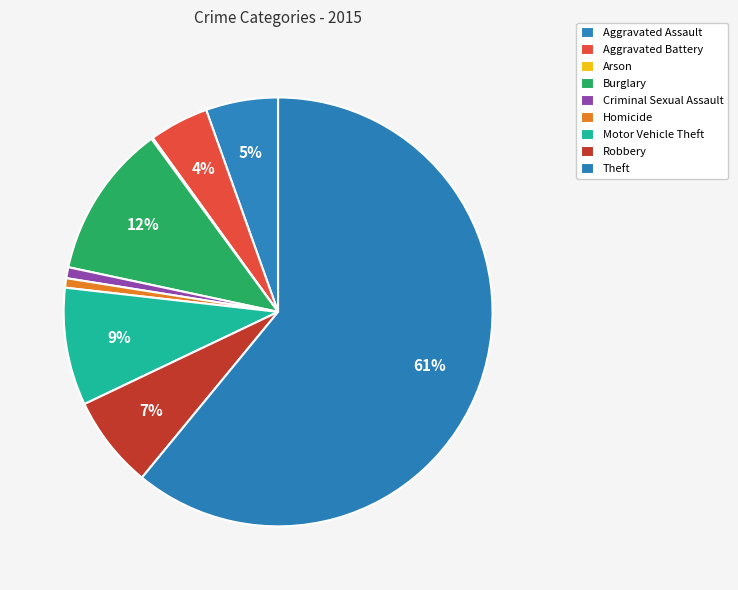

Count the number of slices in the pie.

9